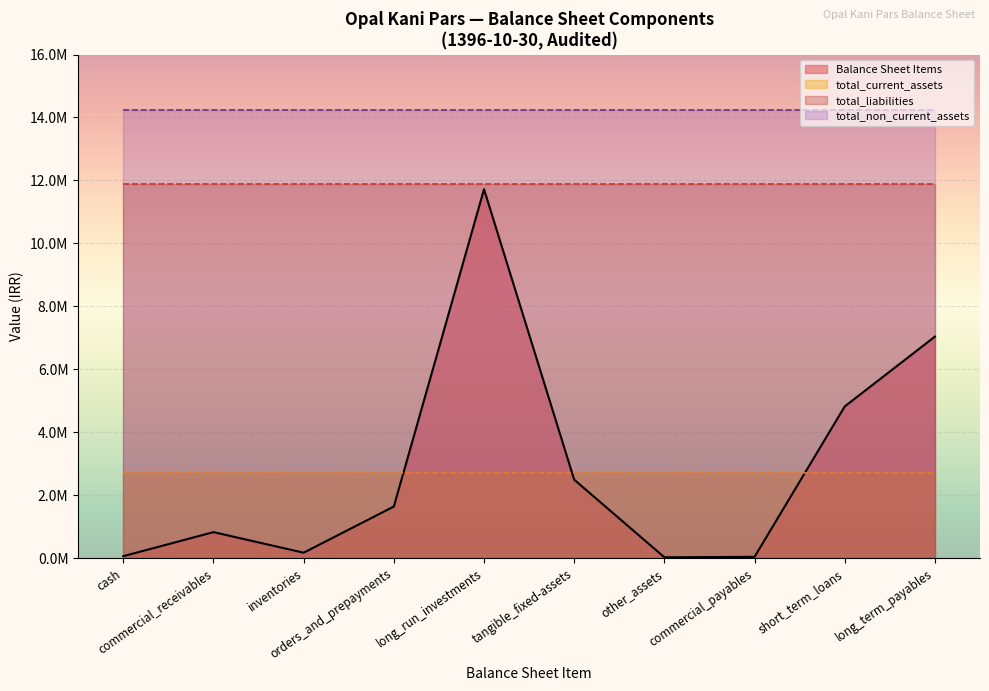

True or false: total_non_current_assets has more than 0 points higher than both neighbors.

False